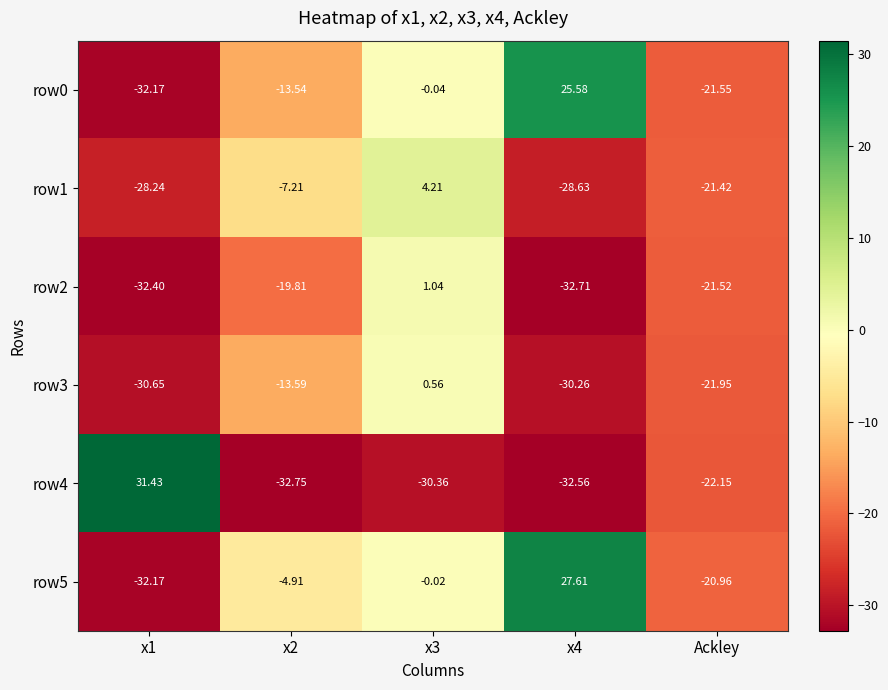

Between x2 and Ackley, which series saw the biggest shift?

row5